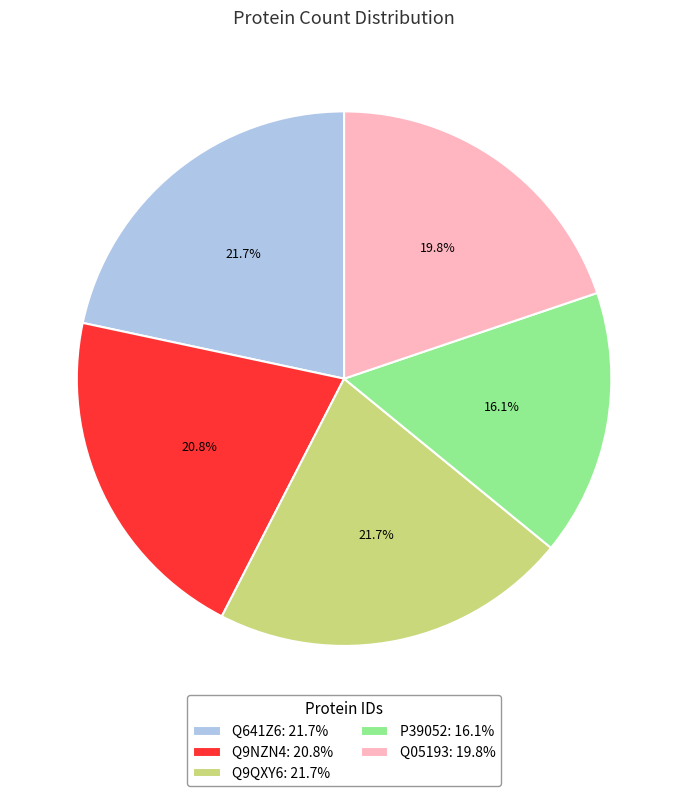

Is the sum of Q9NZN4 and Q9QXY6 greater than half?

No